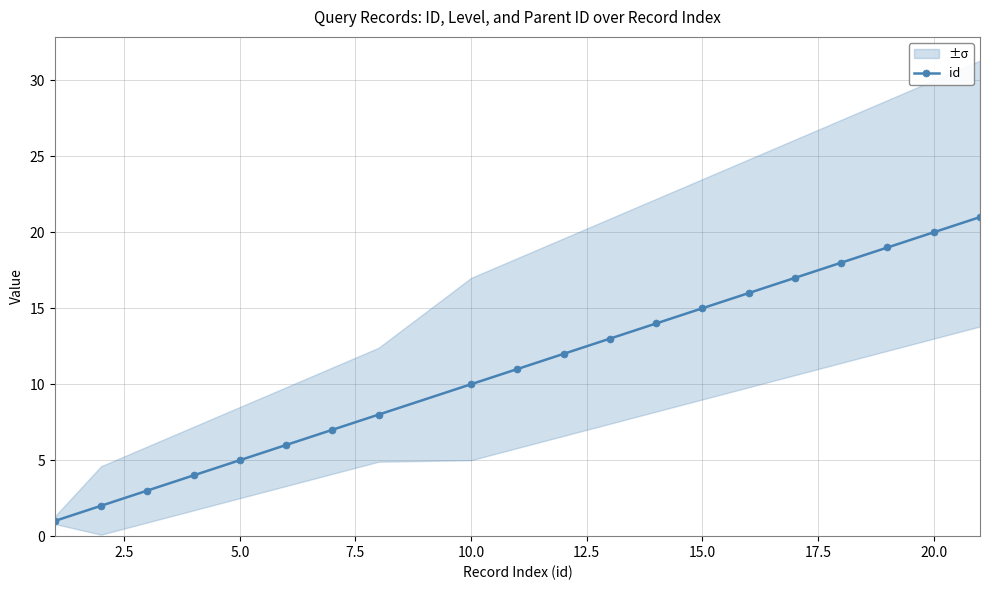

Is it true that id equals 13 at 10.0?

False